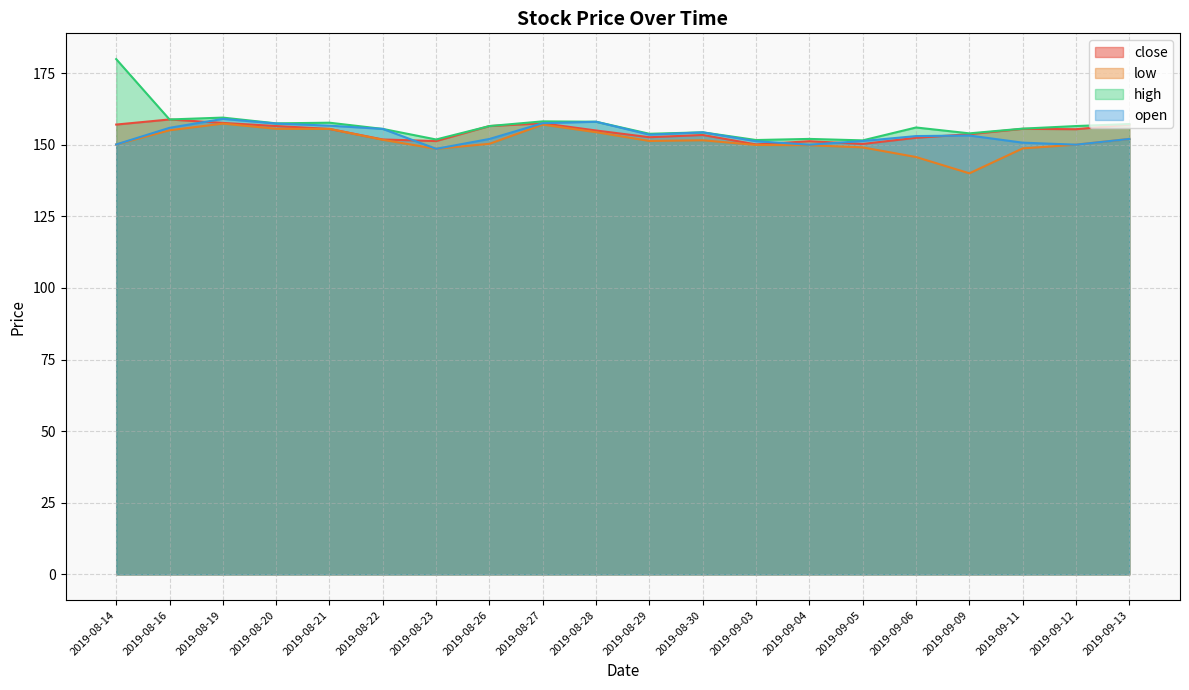

Reading right to left, list all the values displayed in this chart.

close: 2019-09-13=157.0	2019-09-12=155.4	2019-09-11=155.5	2019-09-09=153.7	2019-09-06=152.4	2019-09-05=150.2	2019-09-04=151.2	2019-09-03=150.1	2019-08-30=153.4	2019-08-29=152.6	2019-08-28=154.9	2019-08-27=157.4	2019-08-26=156.5	2019-08-23=151.3	2019-08-22=151.8	2019-08-21=155.5	2019-08-20=156.5	2019-08-19=157.6	2019-08-16=158.8	2019-08-14=157.0
low: 2019-09-13=152.0	2019-09-12=150.0	2019-09-11=148.7	2019-09-09=140.0	2019-09-06=145.7	2019-09-05=149.1	2019-09-04=149.8	2019-09-03=149.9	2019-08-30=151.5	2019-08-29=151.3	2019-08-28=154.3	2019-08-27=157.0	2019-08-26=150.3	2019-08-23=148.6	2019-08-22=151.7	2019-08-21=155.5	2019-08-20=155.6	2019-08-19=157.3	2019-08-16=155.0	2019-08-14=150.1
high: 2019-09-13=157.2	2019-09-12=156.5	2019-09-11=155.6	2019-09-09=153.9	2019-09-06=156.0	2019-09-05=151.5	2019-09-04=152.0	2019-09-03=151.6	2019-08-30=154.3	2019-08-29=153.8	2019-08-28=158.0	2019-08-27=158.1	2019-08-26=156.5	2019-08-23=151.8	2019-08-22=155.5	2019-08-21=157.7	2019-08-20=157.4	2019-08-19=159.4	2019-08-16=158.8	2019-08-14=179.9
open: 2019-09-13=152.0	2019-09-12=150.0	2019-09-11=150.7	2019-09-09=153.2	2019-09-06=153.0	2019-09-05=151.3	2019-09-04=150.0	2019-09-03=151.2	2019-08-30=154.3	2019-08-29=153.5	2019-08-28=158.0	2019-08-27=157.5	2019-08-26=152.0	2019-08-23=148.6	2019-08-22=155.5	2019-08-21=156.6	2019-08-20=157.4	2019-08-19=159.0	2019-08-16=155.9	2019-08-14=150.1